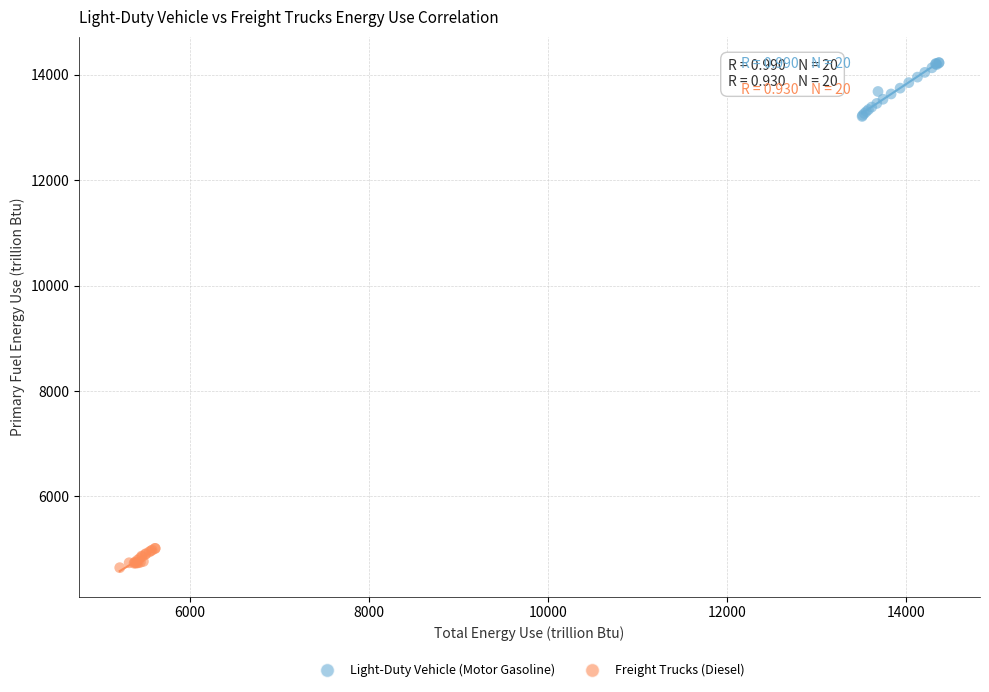

Which series reaches the maximum Y coordinate?

Light-Duty Vehicle (Motor Gasoline)